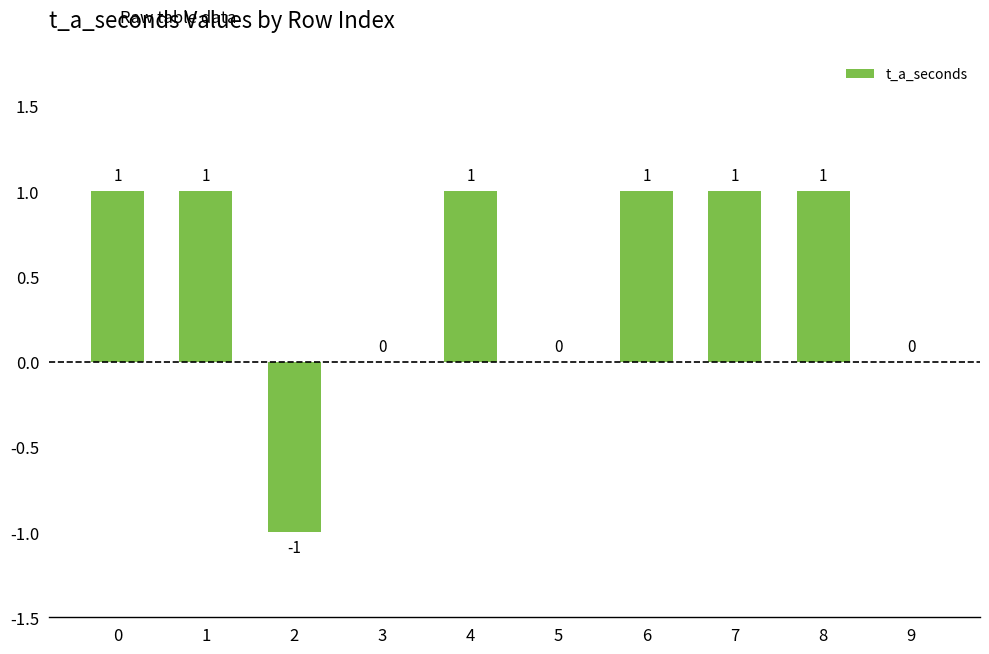

Reading left to right, list all the values displayed in this chart.

0=1	1=1	2=-1	3=0	4=1	5=0	6=1	7=1	8=1	9=0